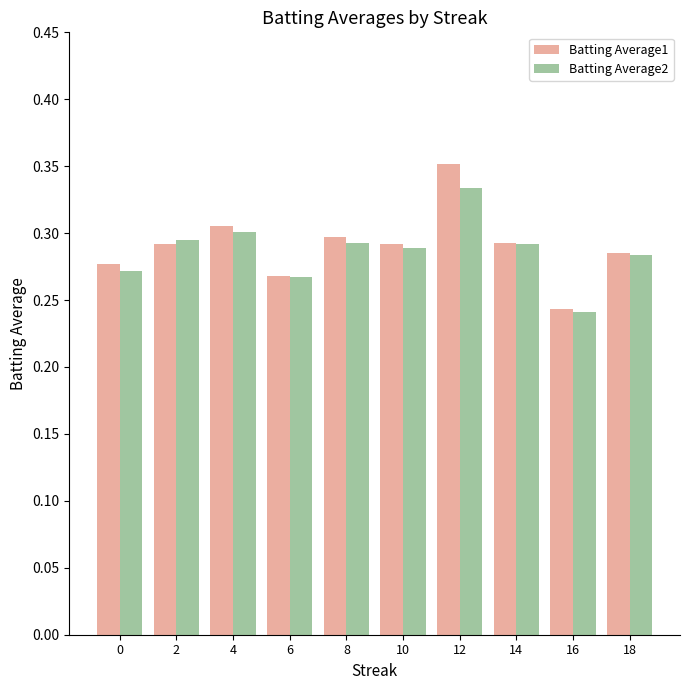

Which category has the highest value across all series?

12